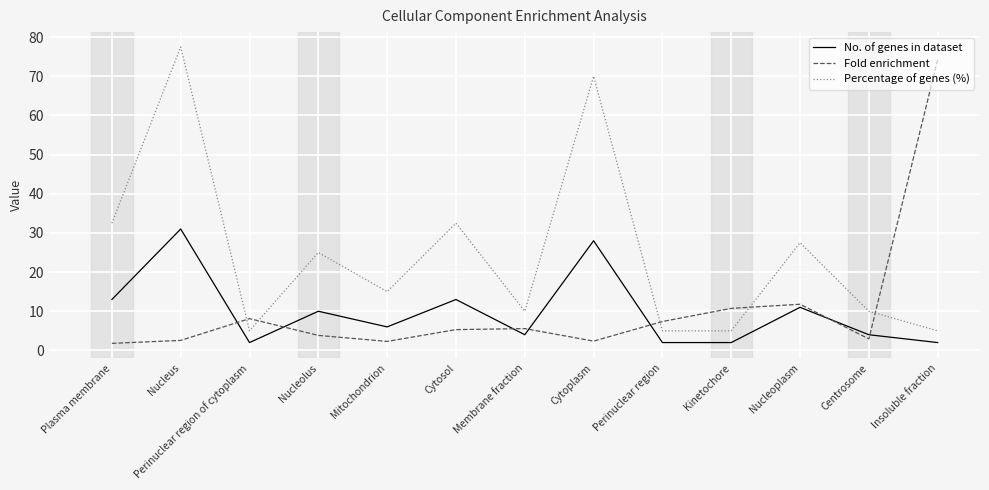

How many series are shown in this chart?

3